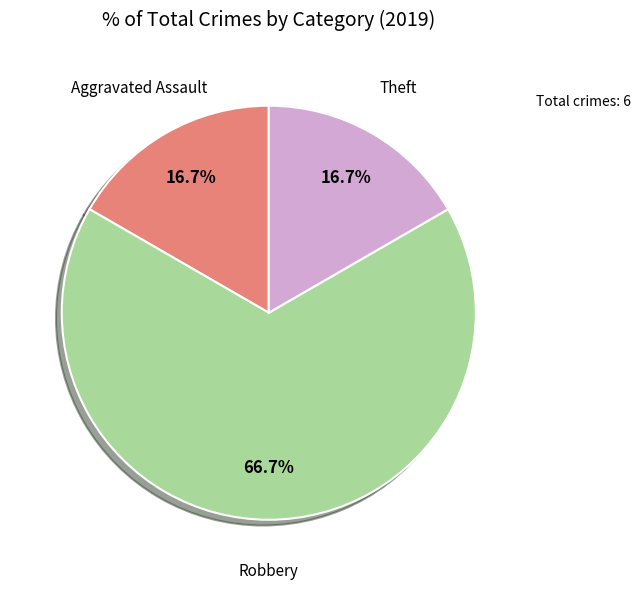

Is there any slice that represents more than half of the pie?

Yes